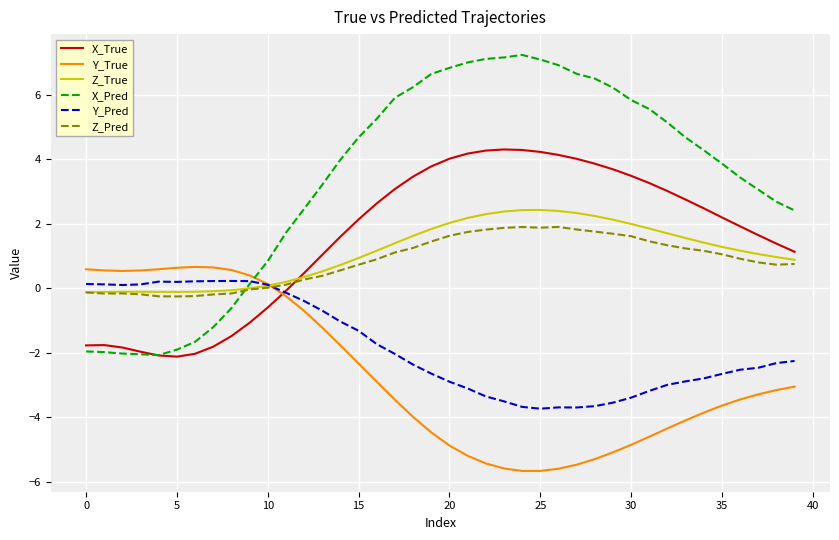

Is this an area chart (filled region under the line)?

No